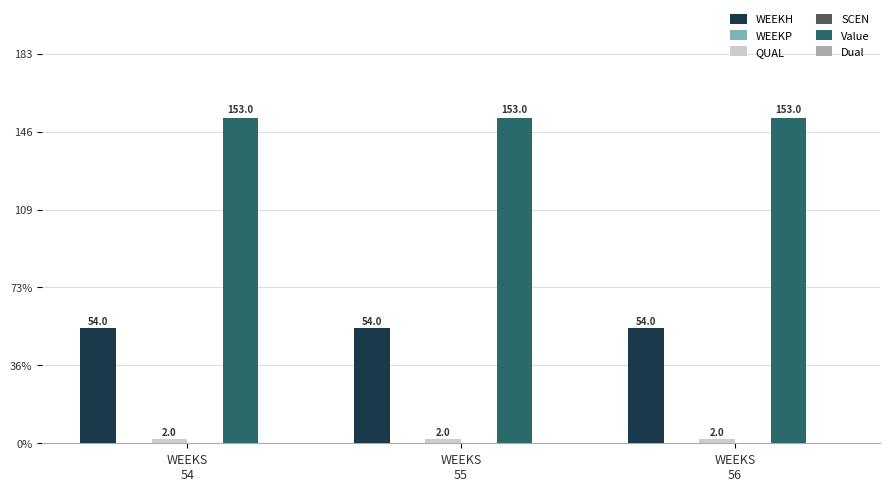

What are all the series names shown in the legend?

WEEKH, WEEKP, QUAL, SCEN, Value, Dual